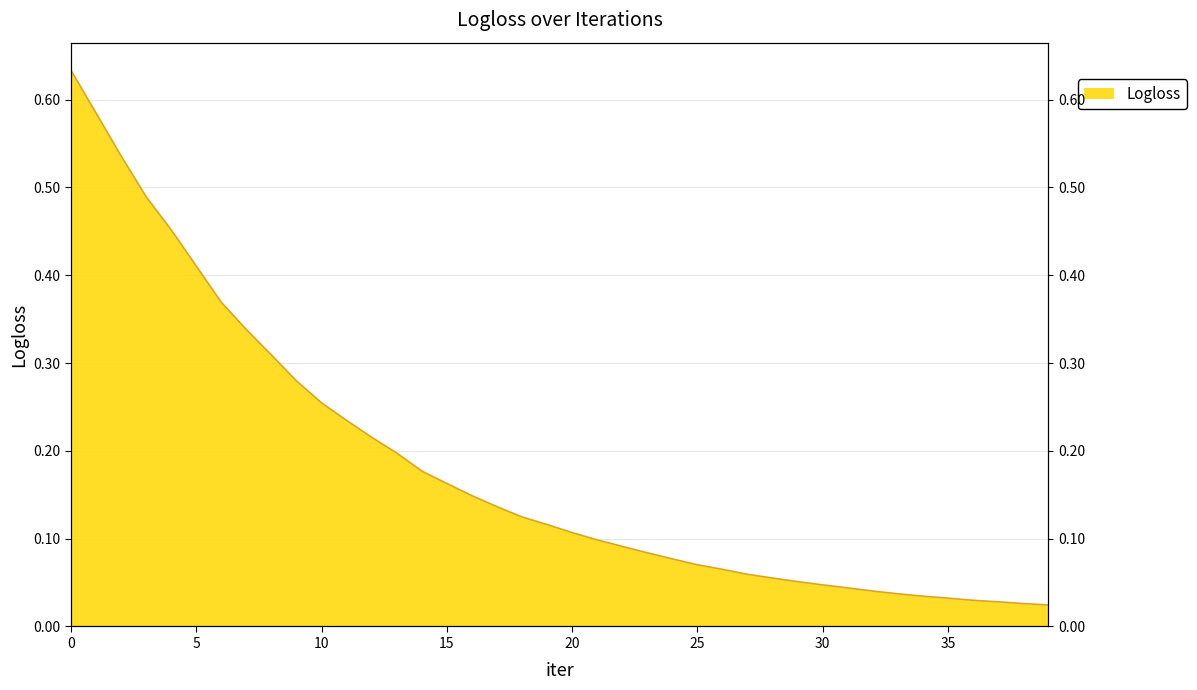

The value at 27 is 0.1. True or false?

True